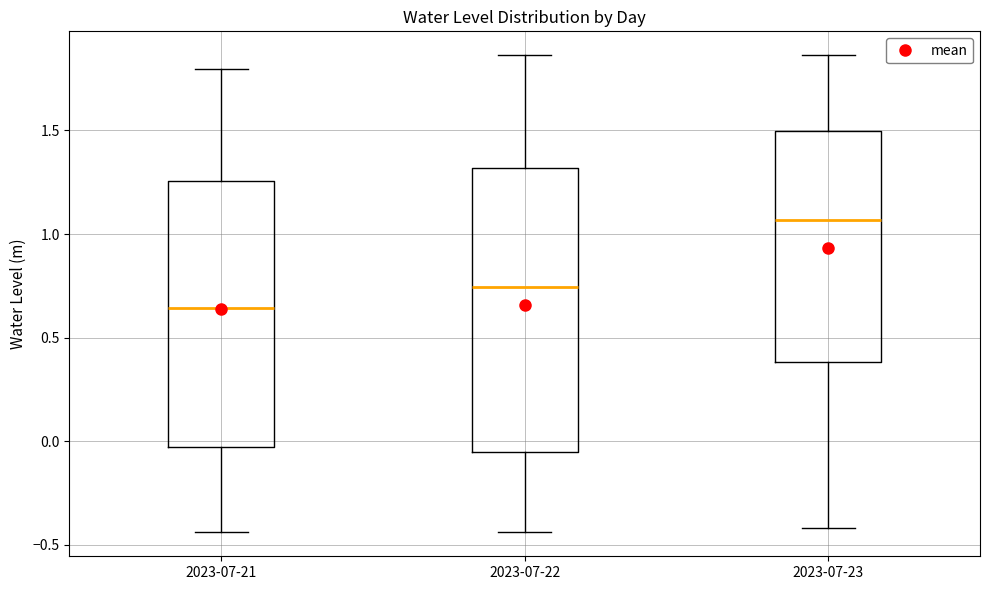

Reading left to right, read every box against the y-axis: the position of its median line, the range the box covers, and the ends of its whiskers. The values are not printed on the chart, so give them approximately, as read against the axis.

2023-07-21: median 0.65, box -0.05 to 1.25, whiskers -0.45 to 1.80
2023-07-22: median 0.75, box -0.05 to 1.30, whiskers -0.45 to 1.85
2023-07-23: median 1.05, box 0.40 to 1.50, whiskers -0.40 to 1.85